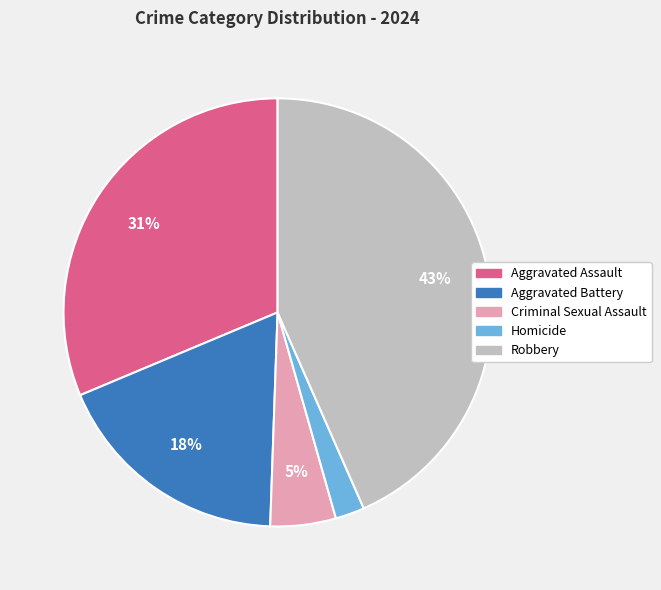

What is the largest slice in the pie chart?

Robbery